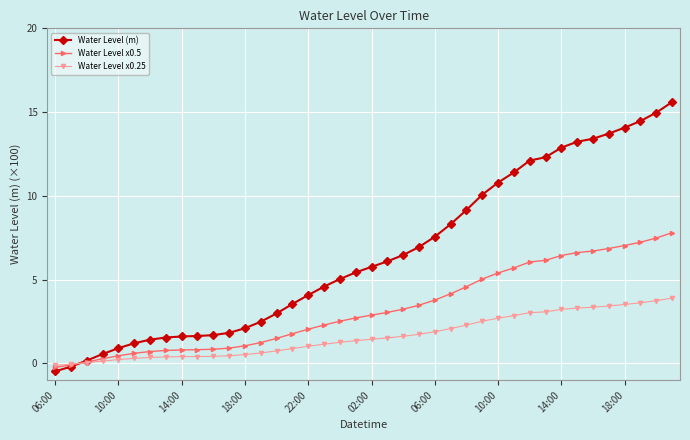

Rank the series by their average value, from highest to lowest.

Water Level (m), Water Level x0.5, Water Level x0.25